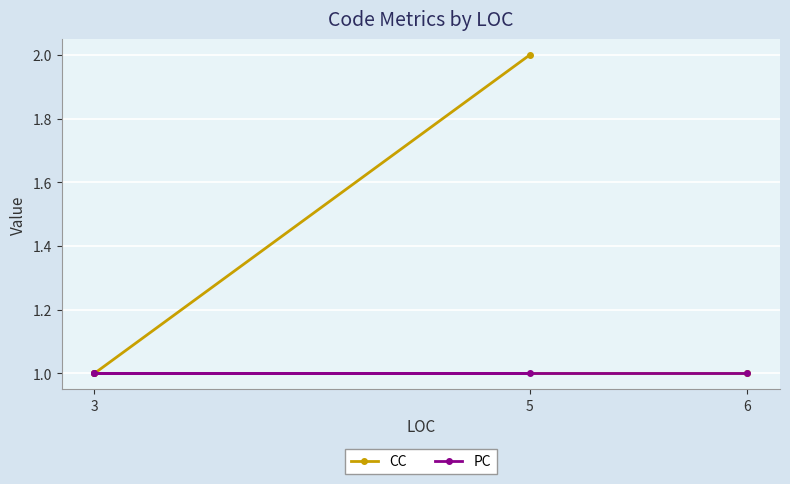

What is the greatest value displayed?

2